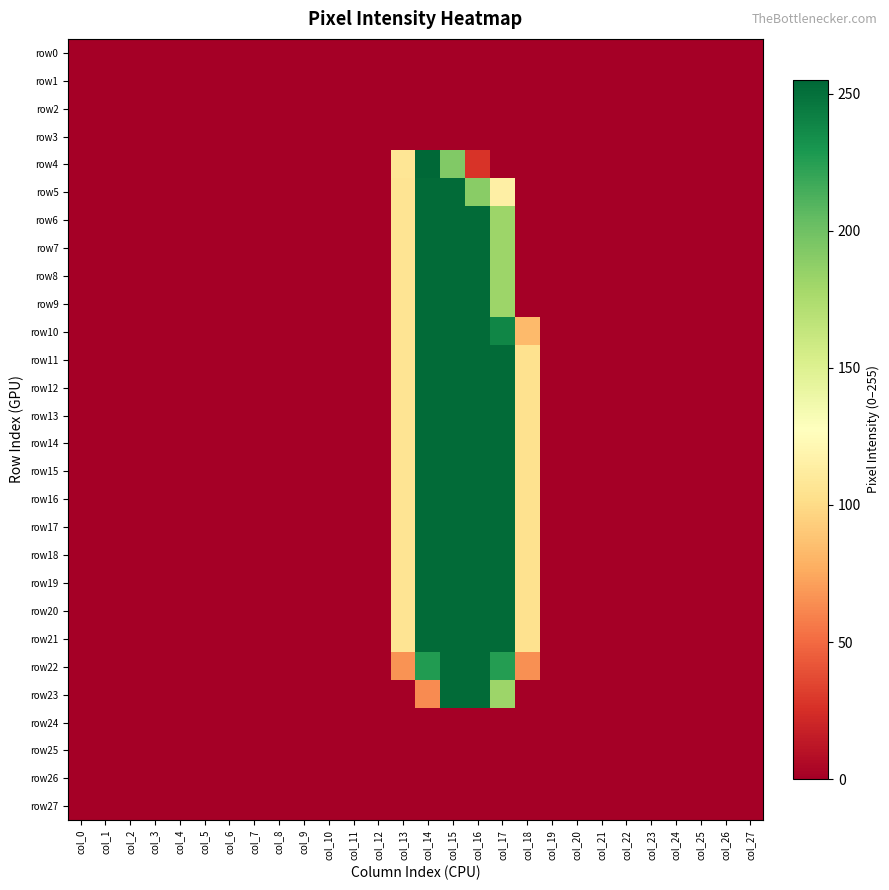

At which category is the sum across all series the highest?

col_15